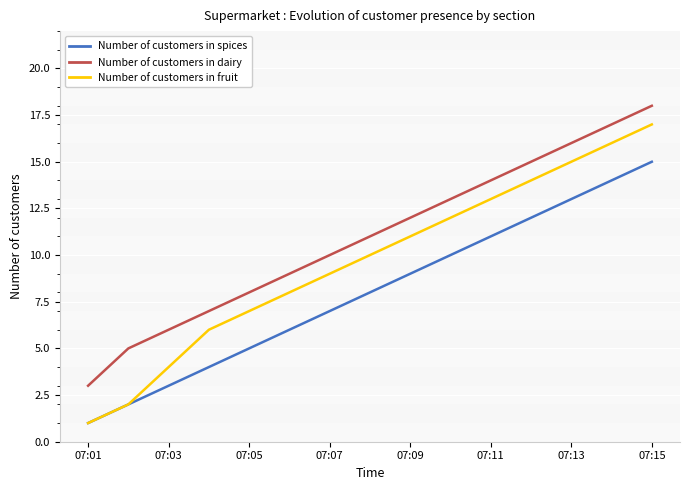

List the series in order of their peak value, highest first.

Number of customers in dairy, Number of customers in fruit, Number of customers in spices